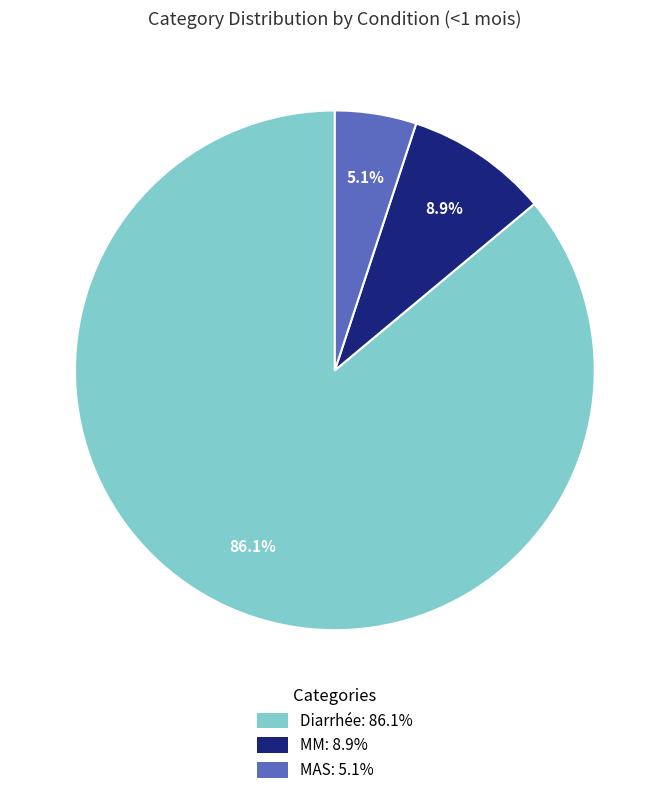

The MM slice represents 17% of the pie. True or false?

False